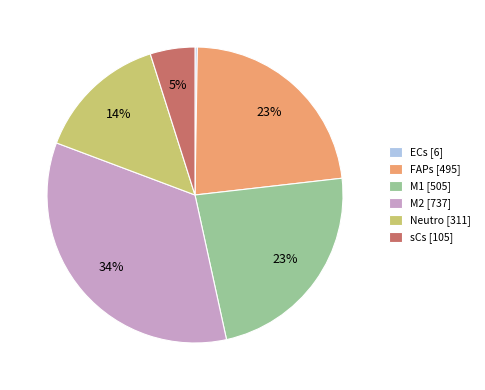

Which has a higher value, sCs [105] or Neutro [311]?

Neutro [311]